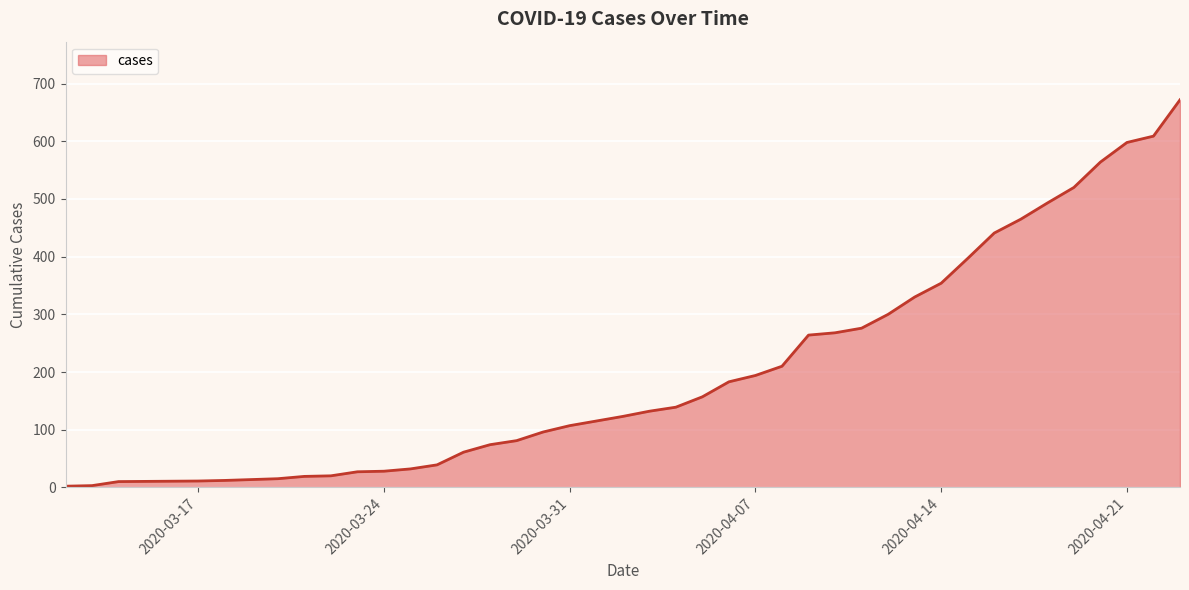

What is the difference between the maximum and minimum values?

670